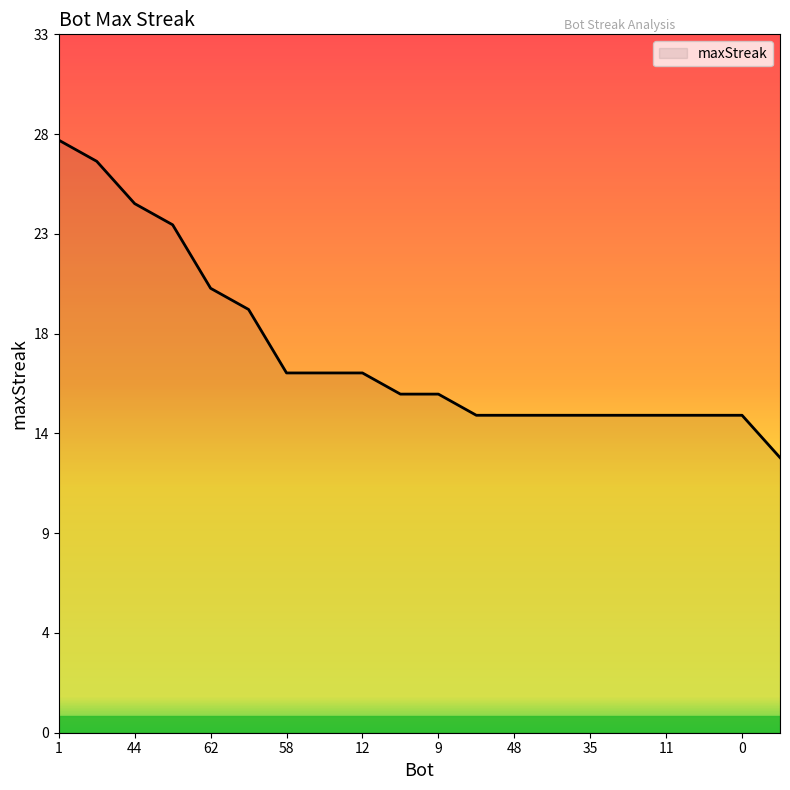

What is the difference between the maximum and minimum values?

15